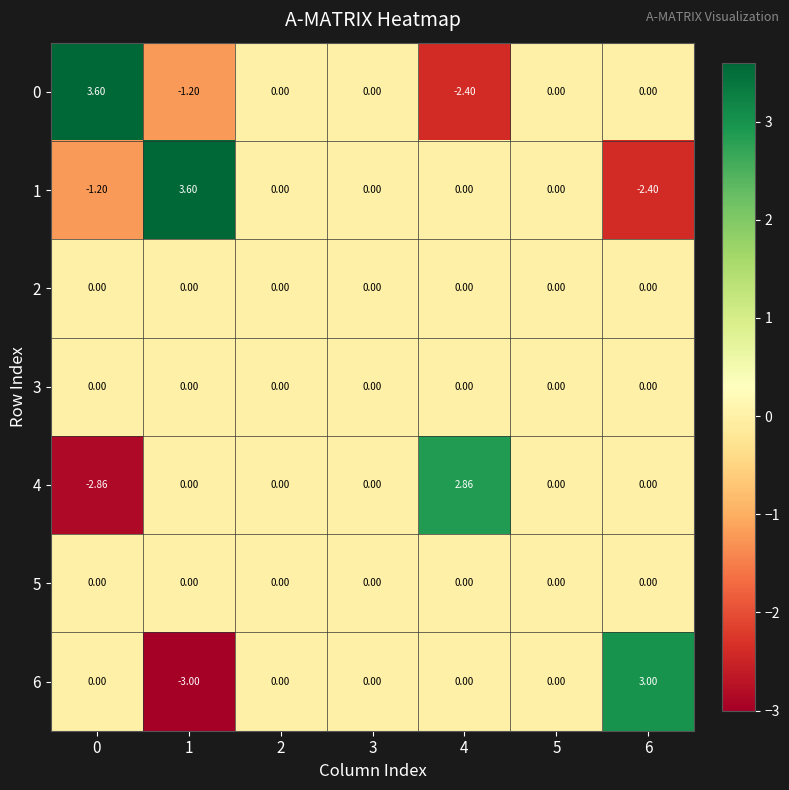

How many categories are shown in the chart?

7